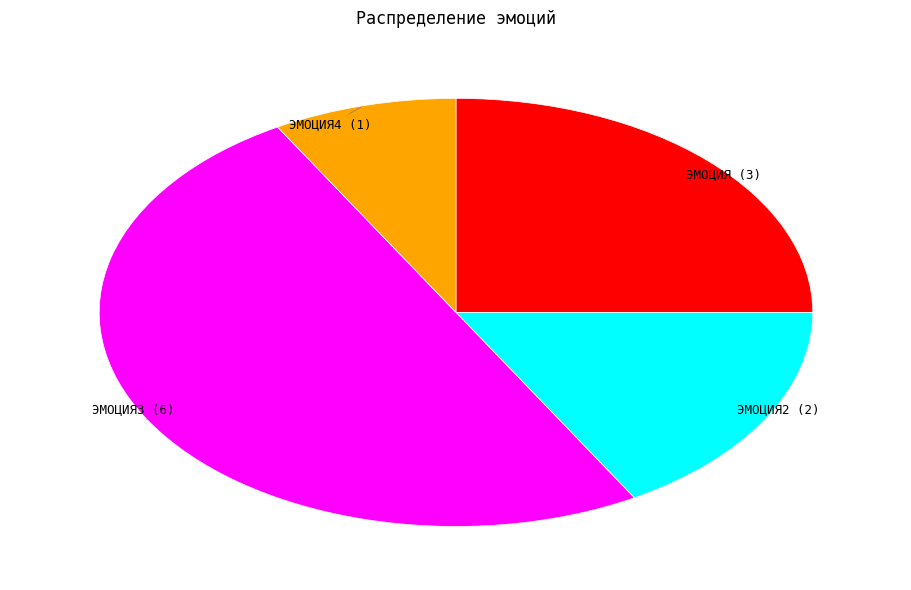

What is the largest slice in the pie chart?

ЭМОЦИЯ3